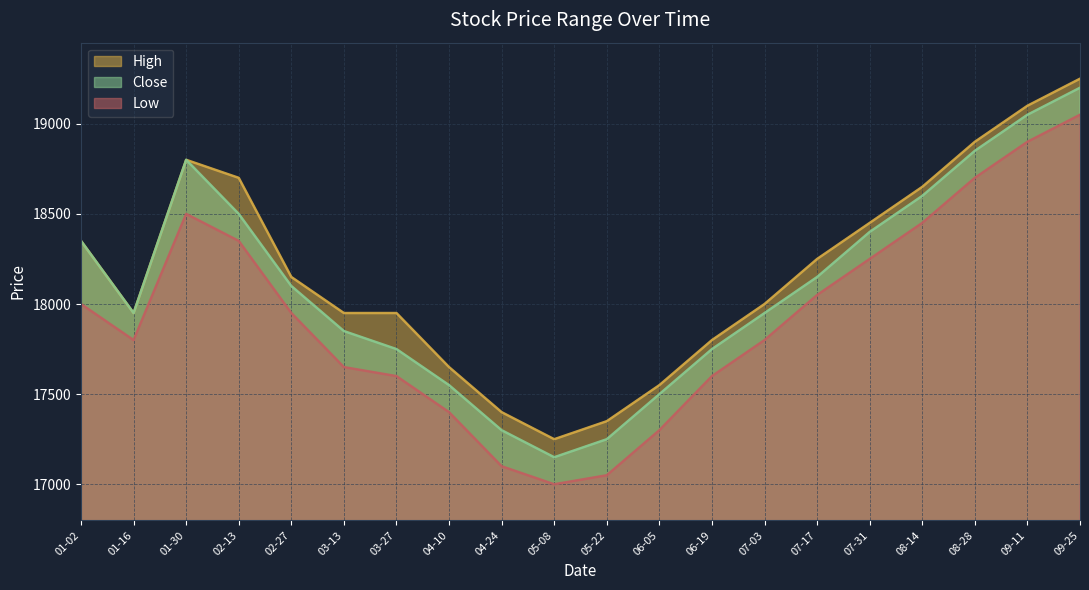

Rank the series by their average value, from lowest to highest.

Low, Close, High